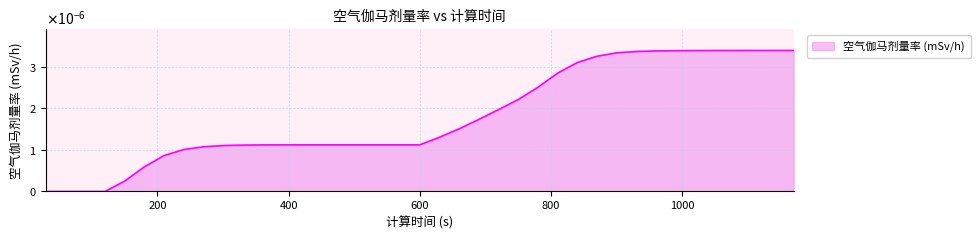

Which category has the highest value across all series?

1170